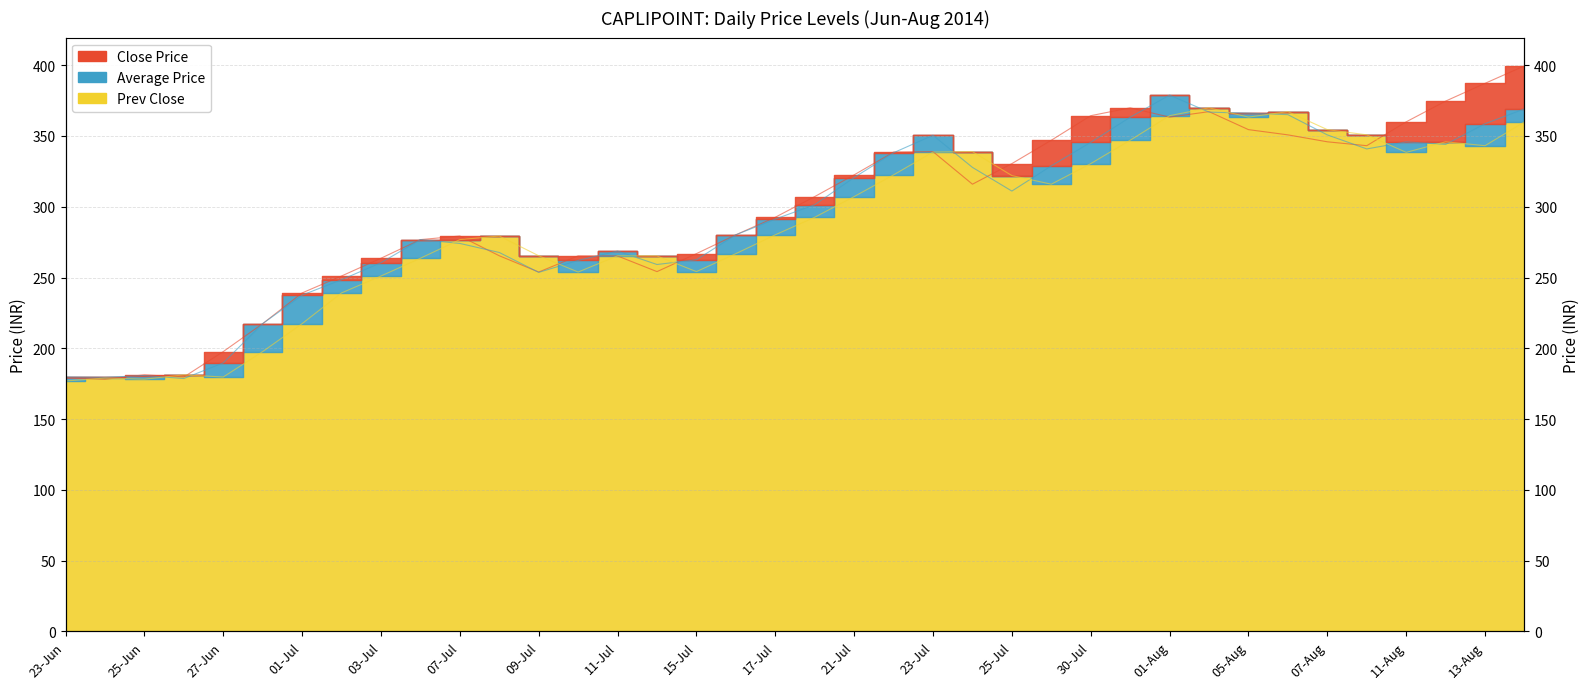

What is the value of the Close Price point at the 9th from the left?

263.6